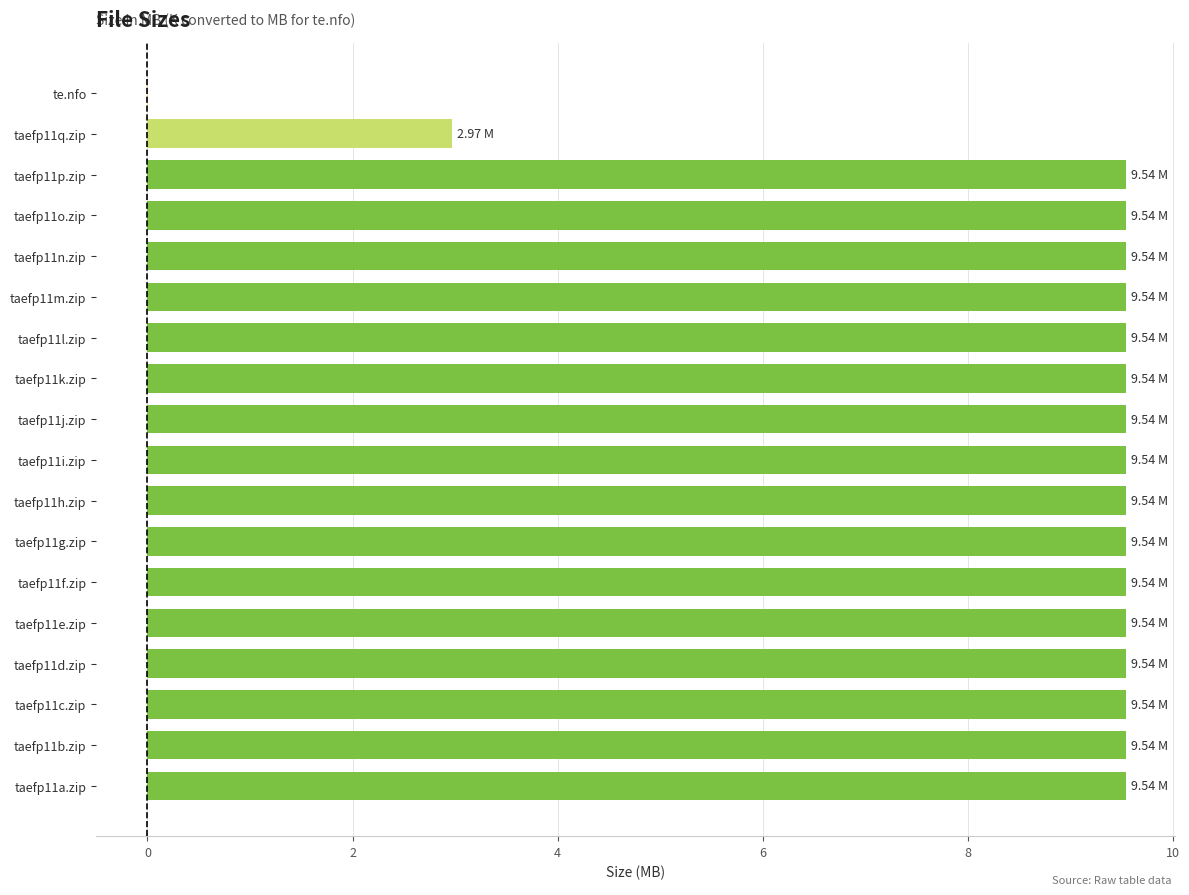

What is the maximum value shown in the chart?

9.5